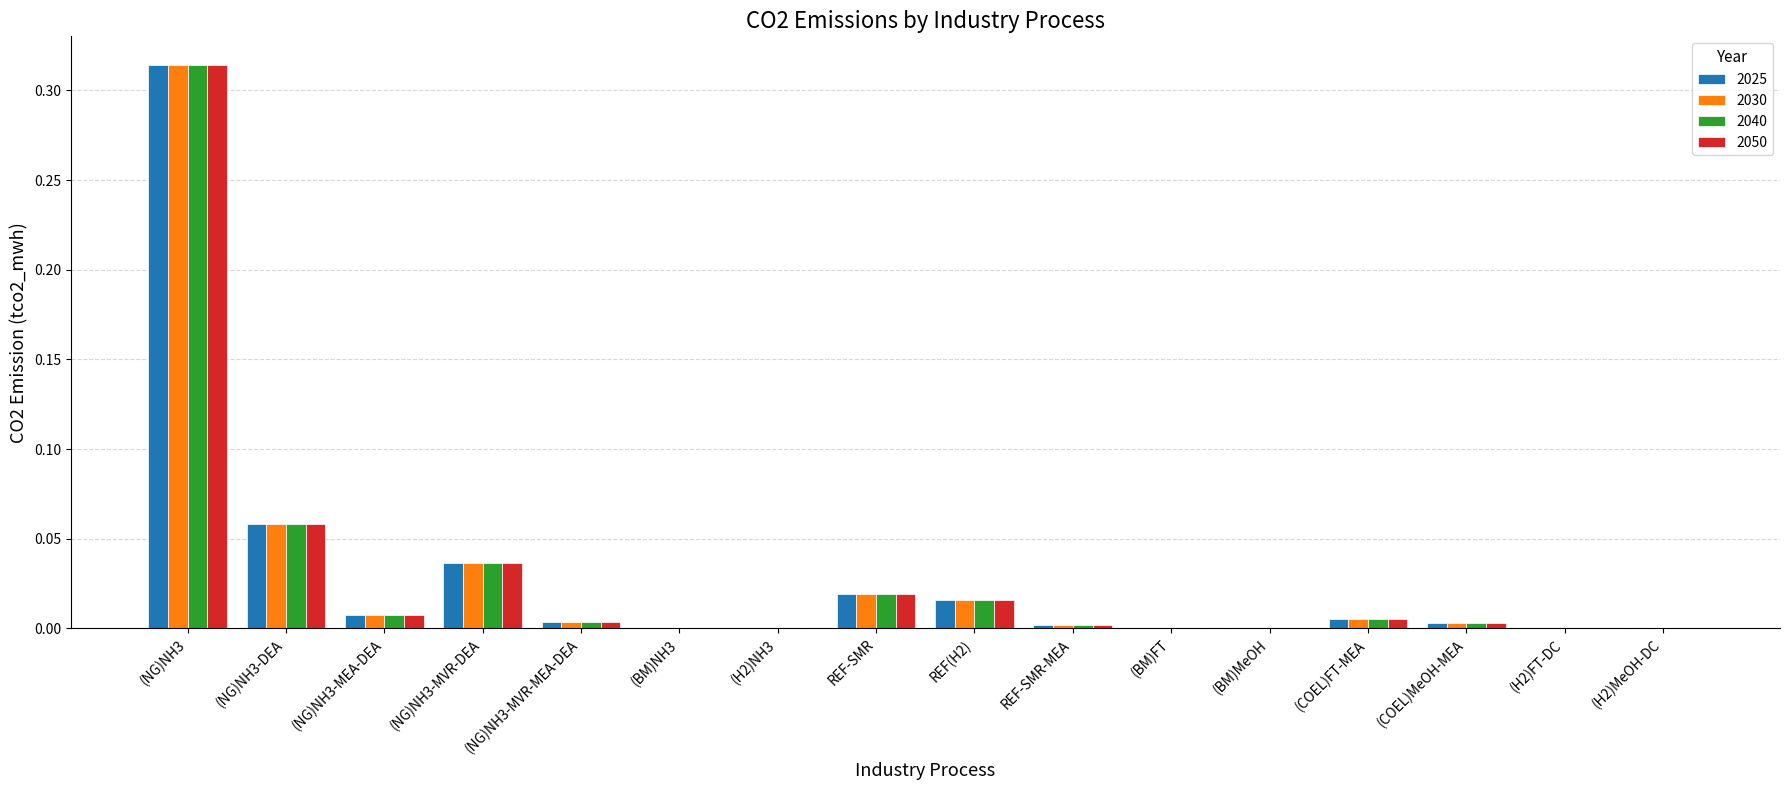

The value of 2030 at (BM)FT is 0.0. True or false?

True